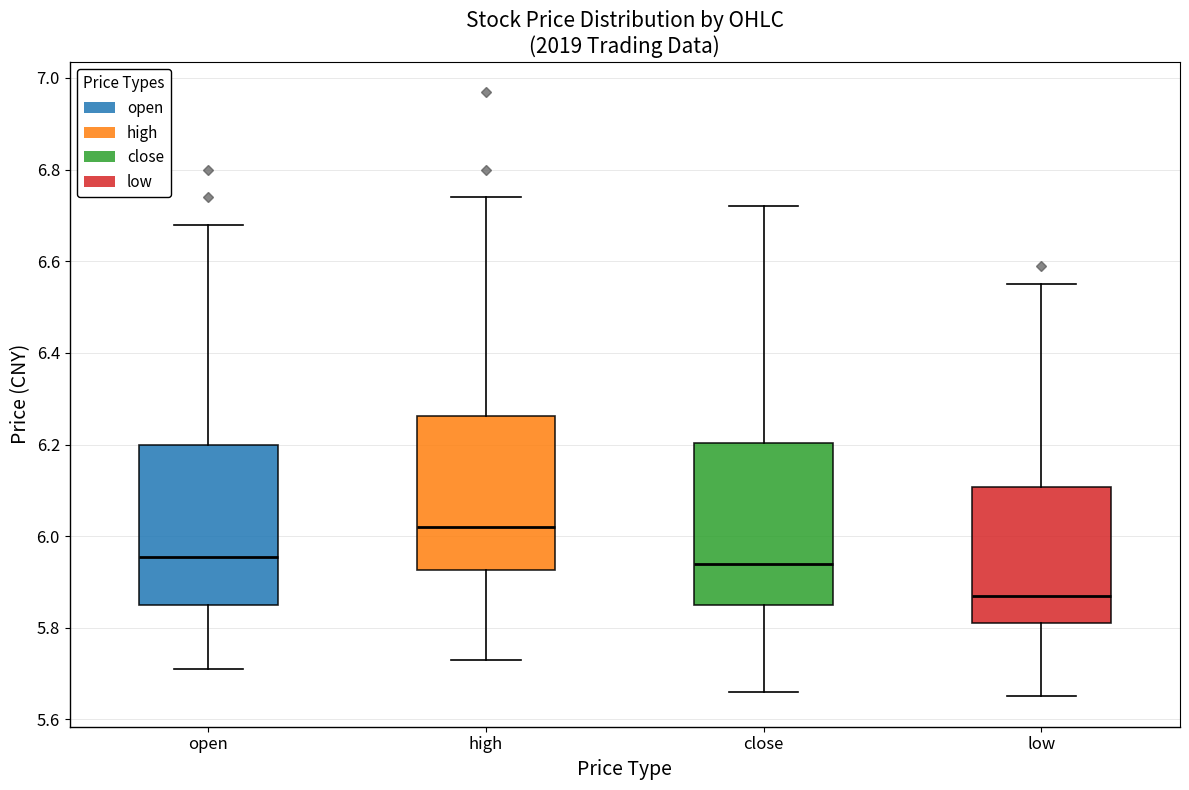

Which box has the highest median line?

high